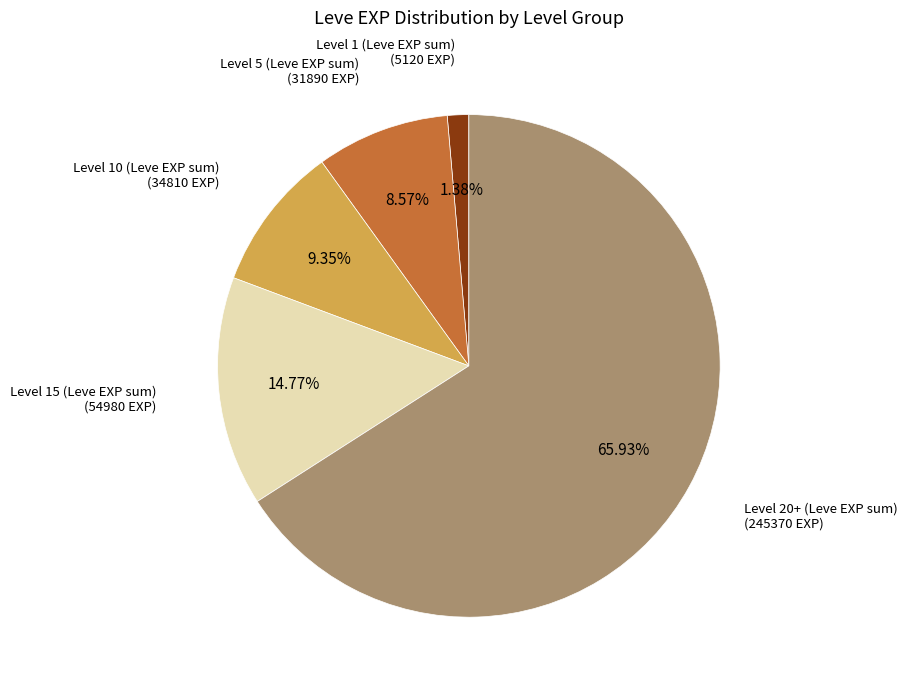

Count the number of slices in the pie.

5